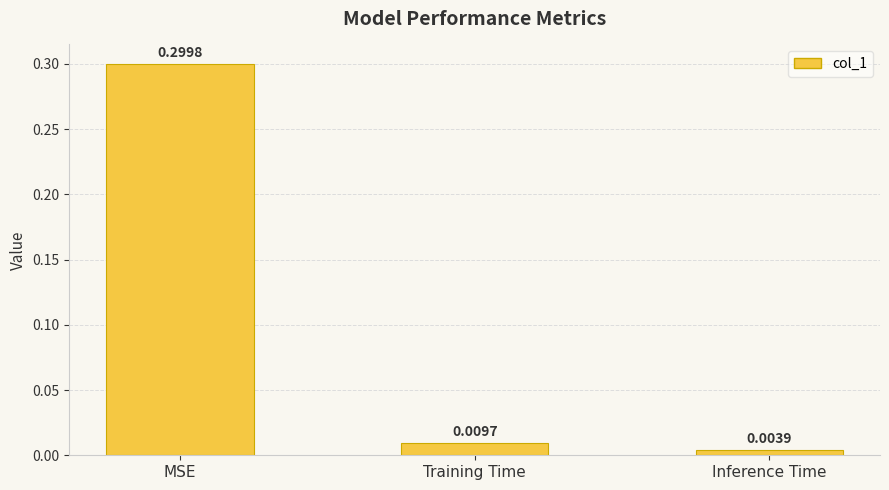

What is the sum of all values?

0.3